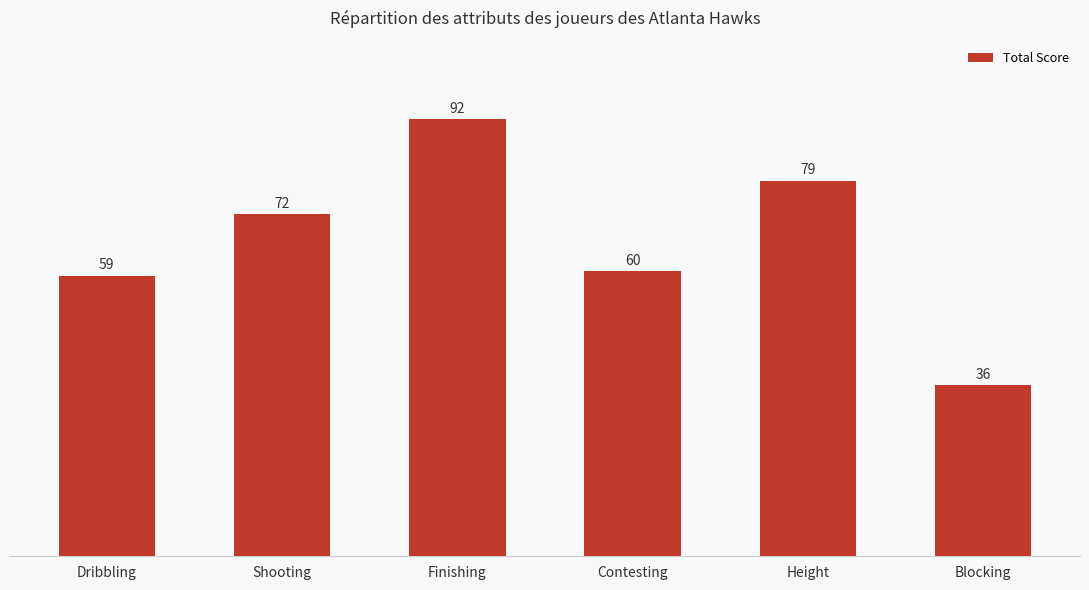

What is the difference between the values at Contesting and Dribbling?

1